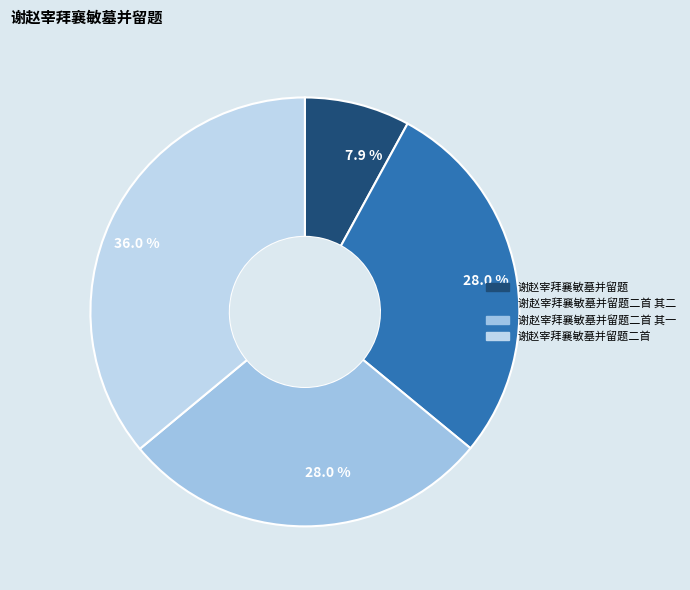

Approximately how many times larger is the value at 谢赵宰拜襄敏墓并留题二首 其二 compared to 谢赵宰拜襄敏墓并留题?

3.5